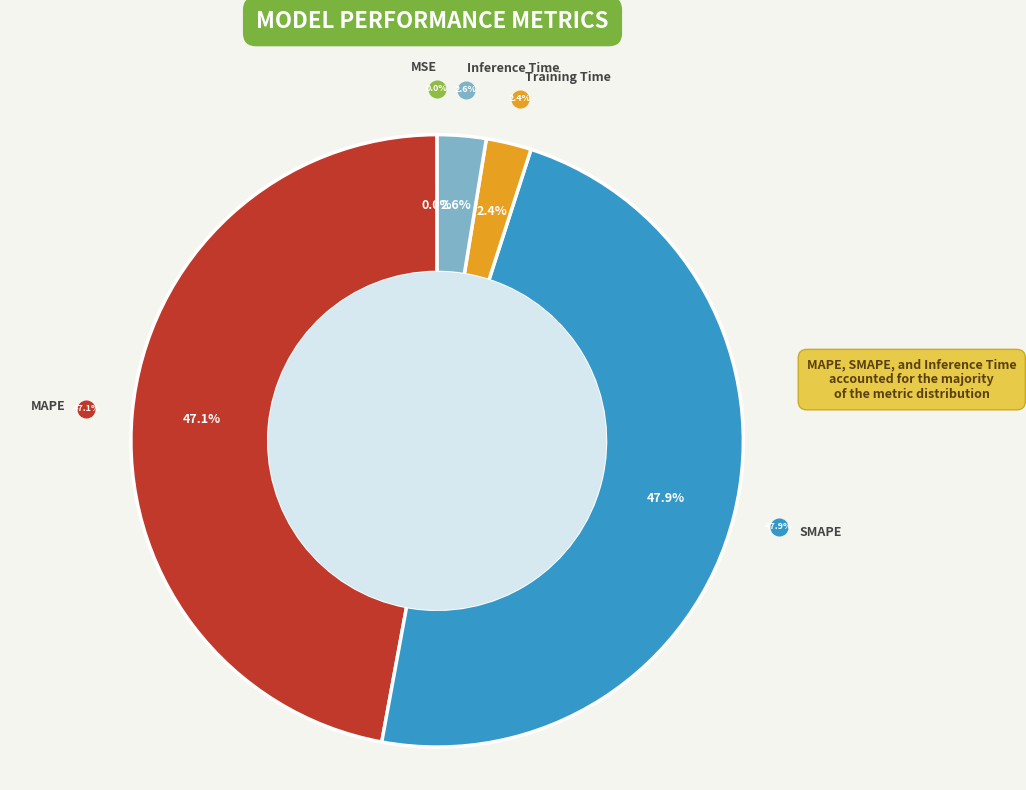

Count the number of slices in the pie.

5